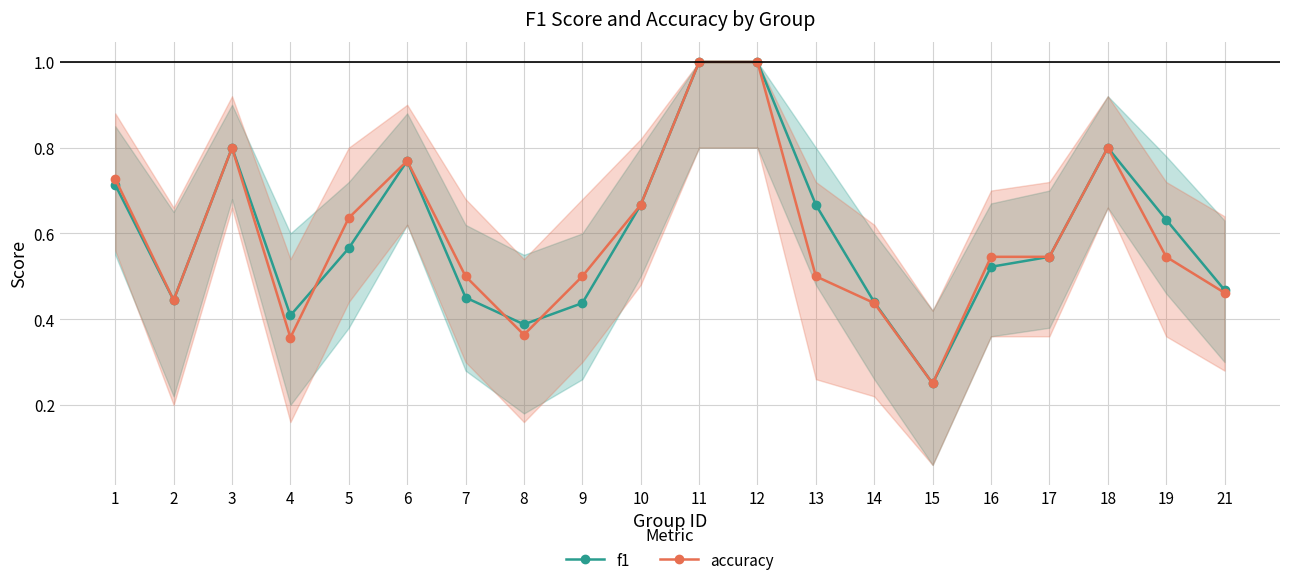

Which series changed the most between 5 and 11?

f1